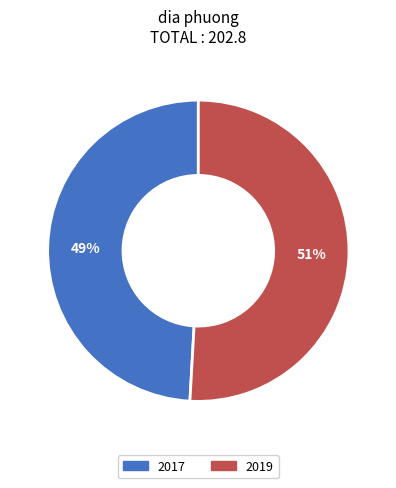

Do 2019 and 2017 together represent more than half of the pie?

Yes